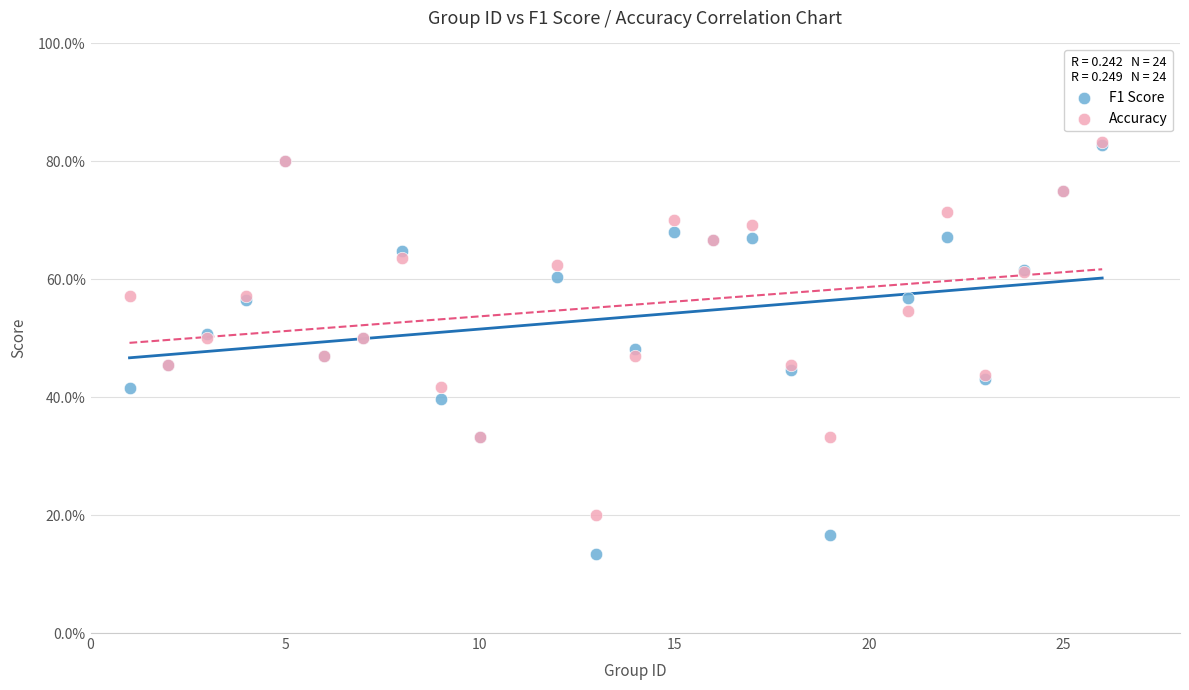

What are all the series names shown in the legend?

F1 Score, Accuracy